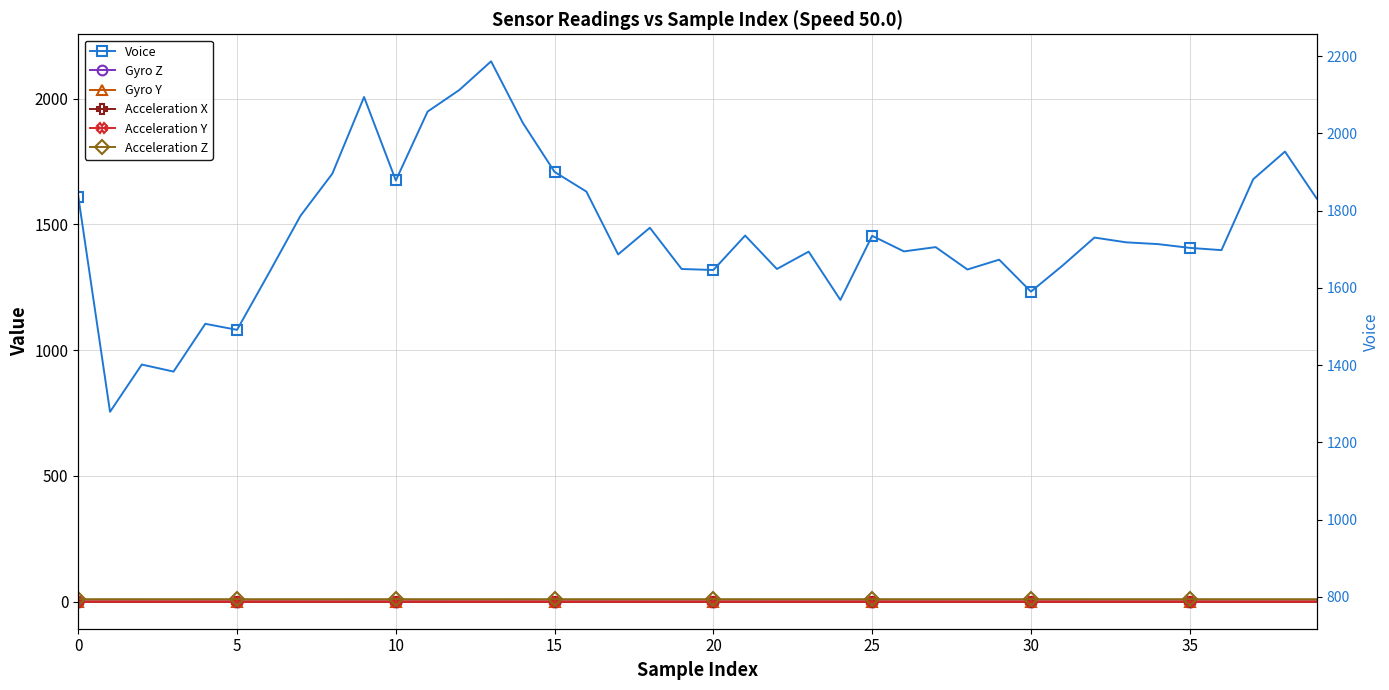

What is the minimum value for Acceleration X?

-0.1